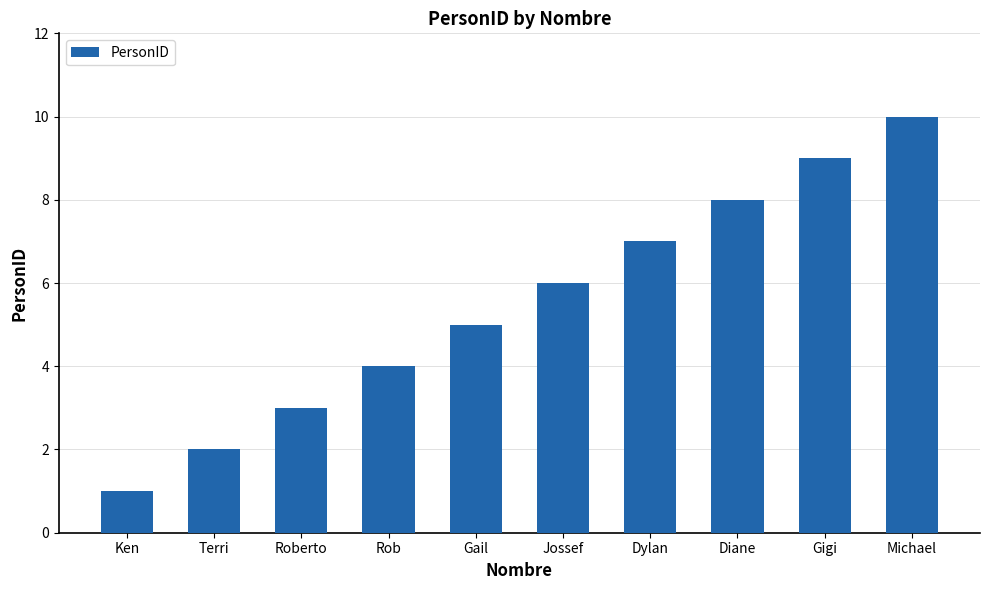

Reading left to right, what are all the values shown in this chart?

1	2	3	4	5	6	7	8	9	10